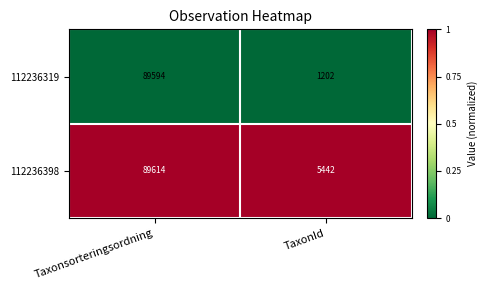

List the series in order of their overall mean, lowest first.

112236319, 112236398